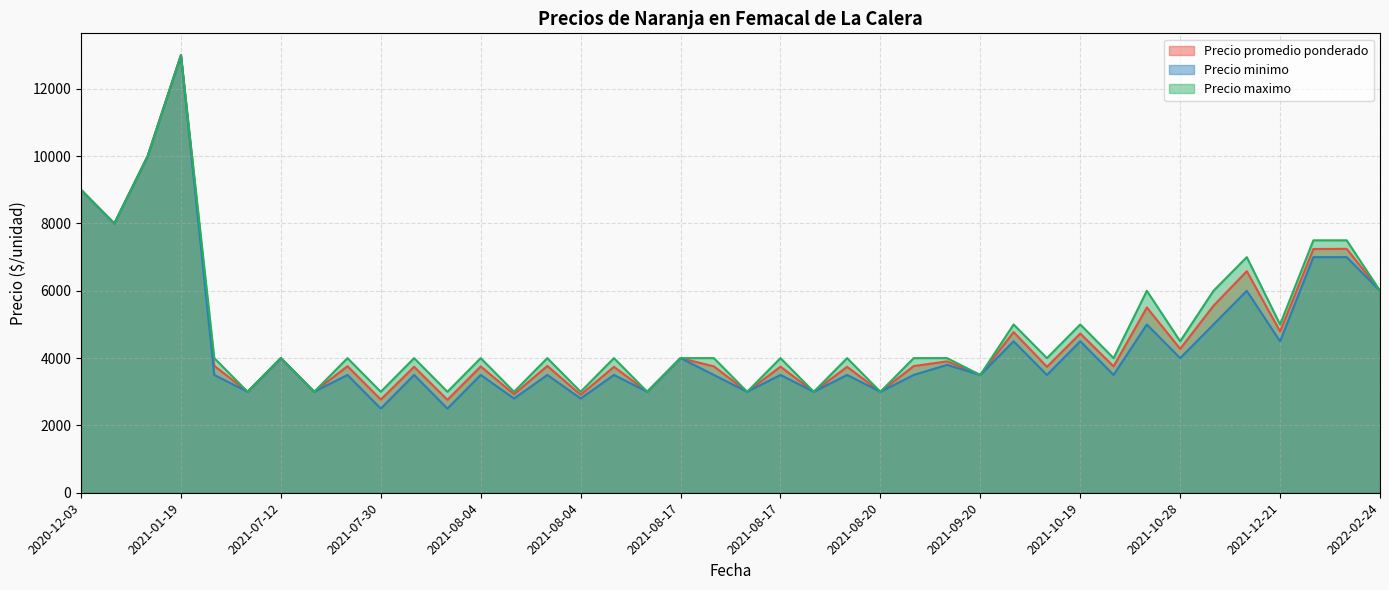

Which series has the largest range (max minus min)?

Precio minimo